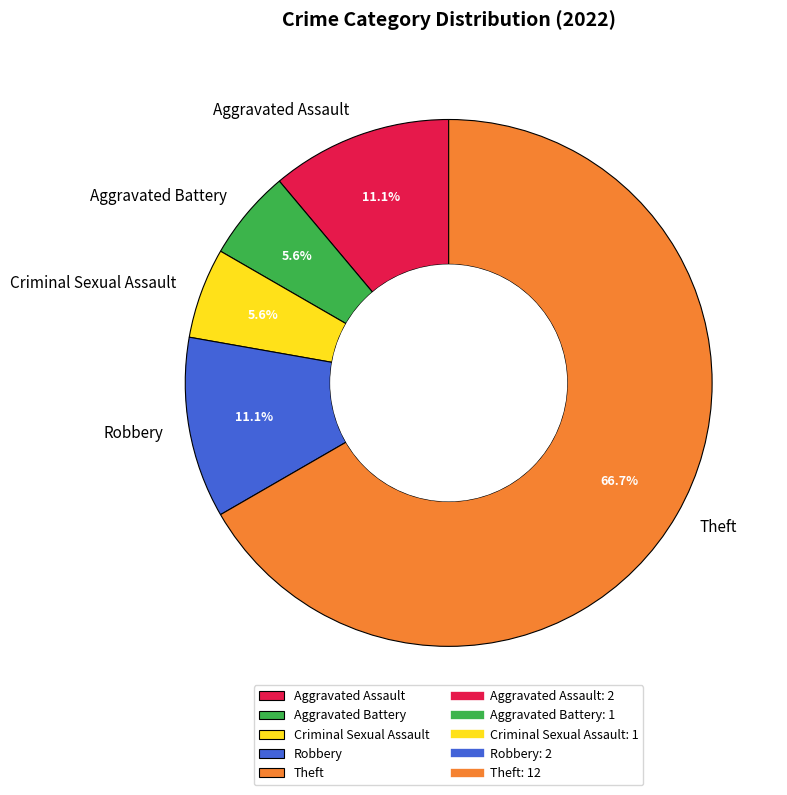

Is Theft the majority of the pie?

Yes